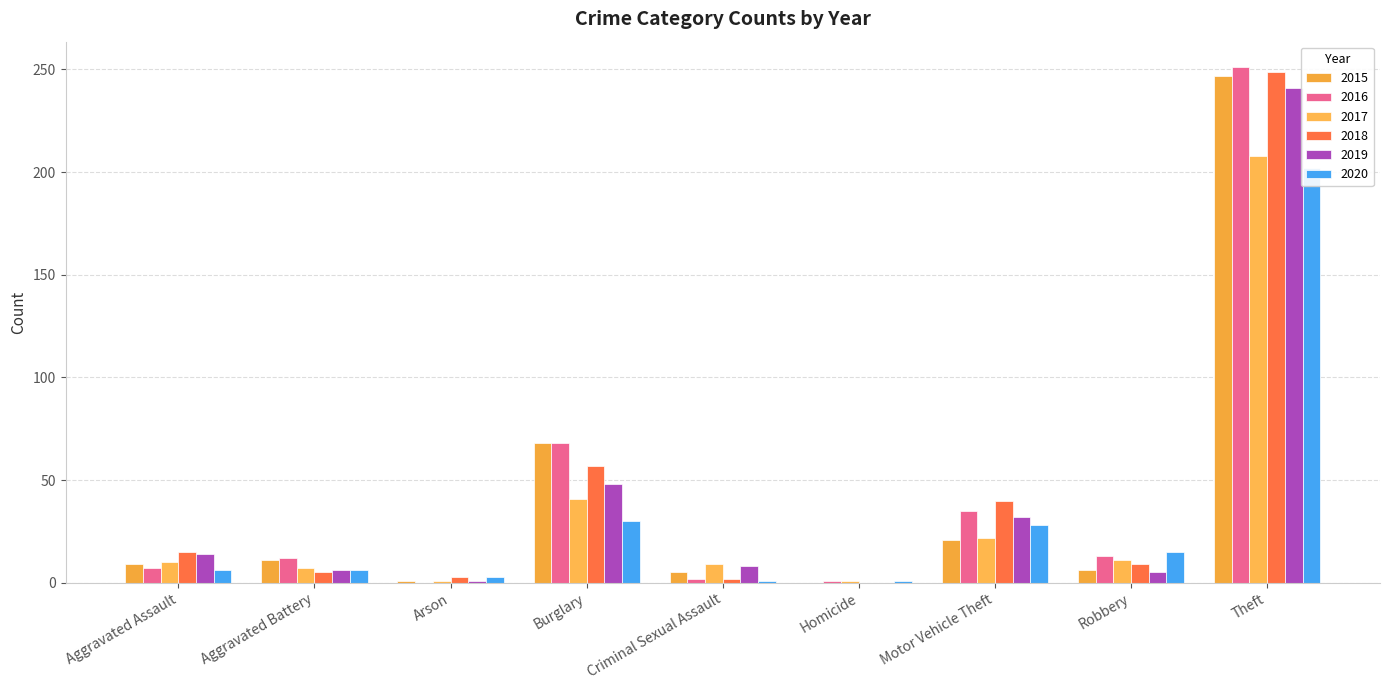

Count the number of data series in this chart.

6